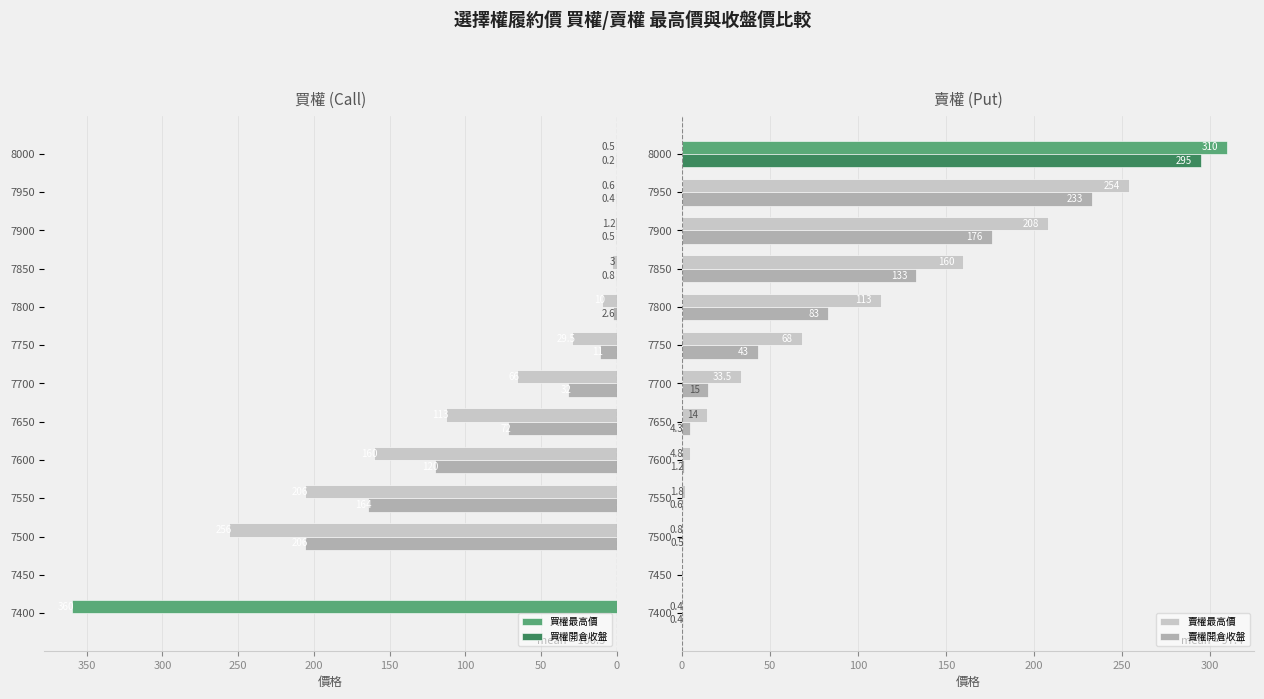

The 買權最高價 series shows 3.0 at 7850. True or false?

True